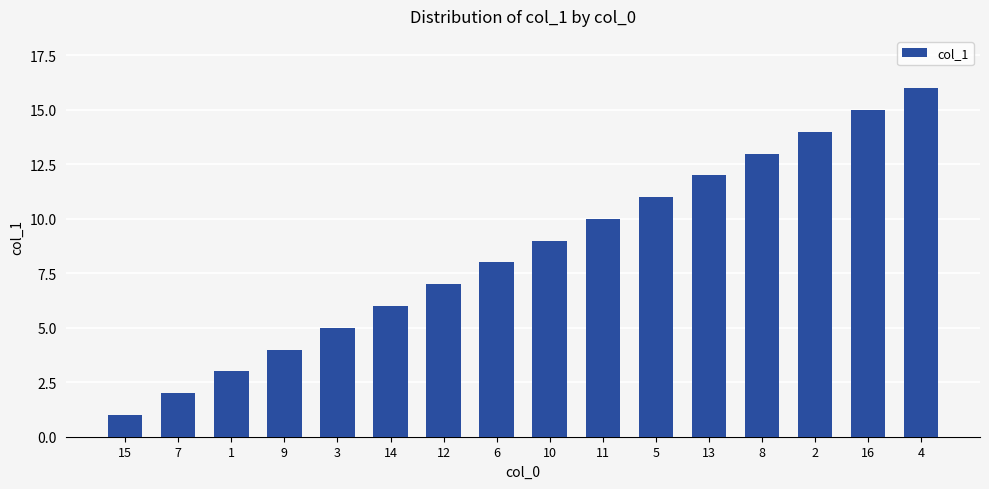

Is it true that the value at 5 is 6?

False